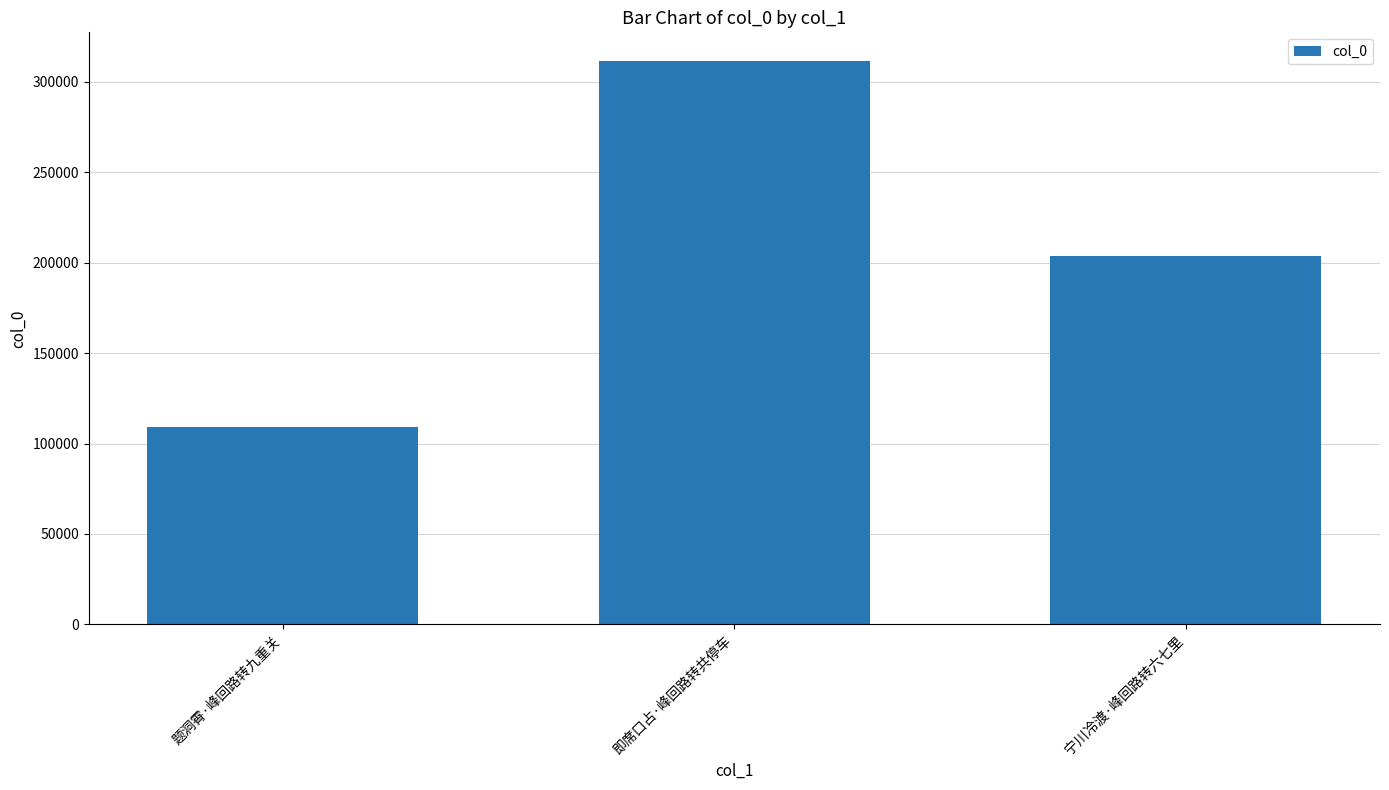

List the labels in order of value, largest first.

即席口占·峰回路转共停车, 宁川冷渡·峰回路转六七里, 题洞霄·峰回路转九重关